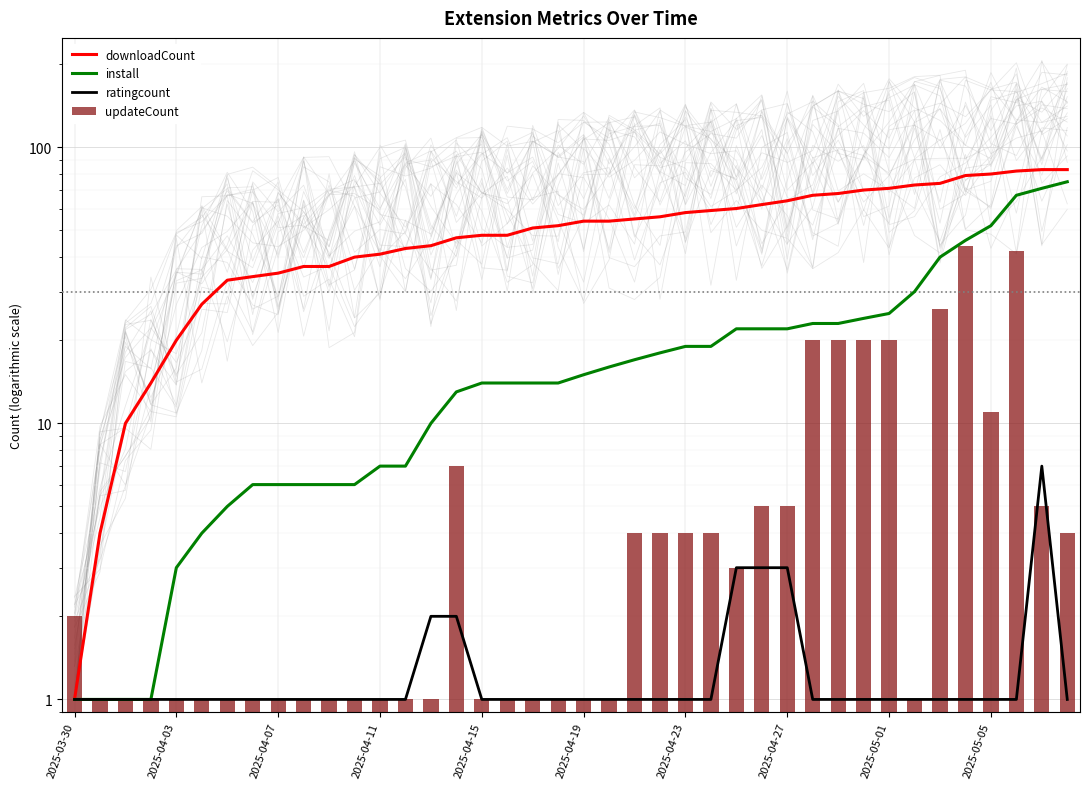

Reading right to left, list all the values displayed in this chart.

downloadCount: 83	83	82	80	79	74	73	71	70	68	67	64	62	60	59	58	56	55	54	54	52	51	48	48	47	44	43	41	40	37	37	35	34	33	27	20	14	10	4	1
install: 75	71	67	52	46	40	30	25	24	23	23	22	22	22	19	19	18	17	16	15	14	14	14	14	13	10	7	7	6	6	6	6	6	5	4	3	1	1	1	1
ratingcount: 1	7	1	1	1	1	1	1	1	1	1	3	3	3	1	1	1	1	1	1	1	1	1	1	2	2	1	1	1	1	1	1	1	1	1	1	1	1	1	1
updateCount: 4	5	42	11	44	26	1	20	20	20	20	5	5	3	4	4	4	4	1	1	1	1	1	1	7	1	1	1	1	1	1	1	1	1	1	1	1	1	1	2